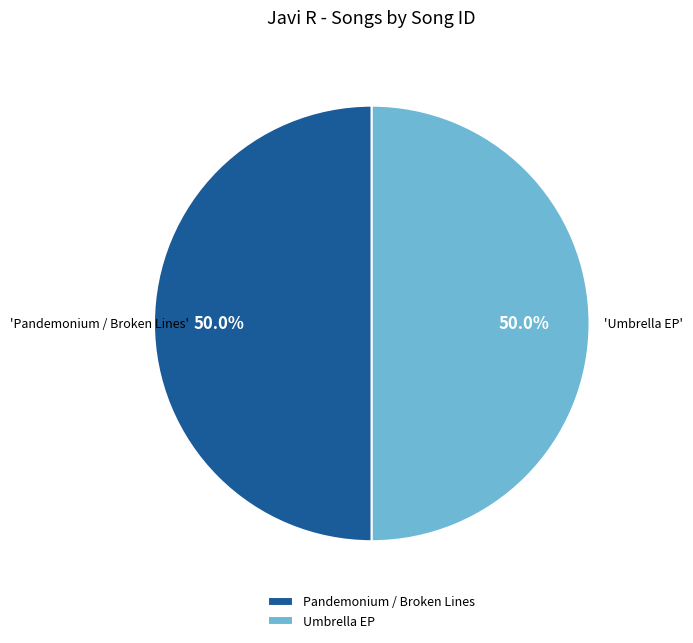

What is the total percentage of Pandemonium / Broken Lines and Umbrella EP?

100.0%